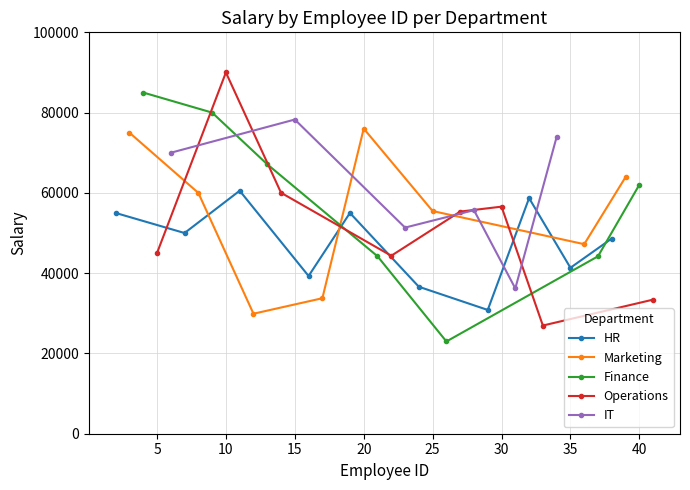

True or false: Marketing has a value of 27099 at 38.

False